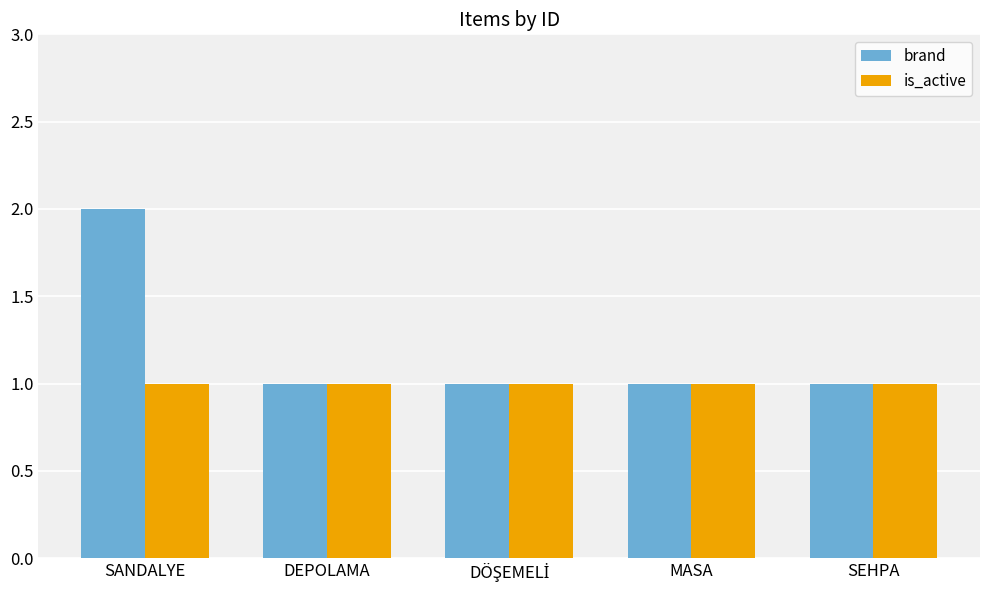

Which series has the largest total across all categories?

brand